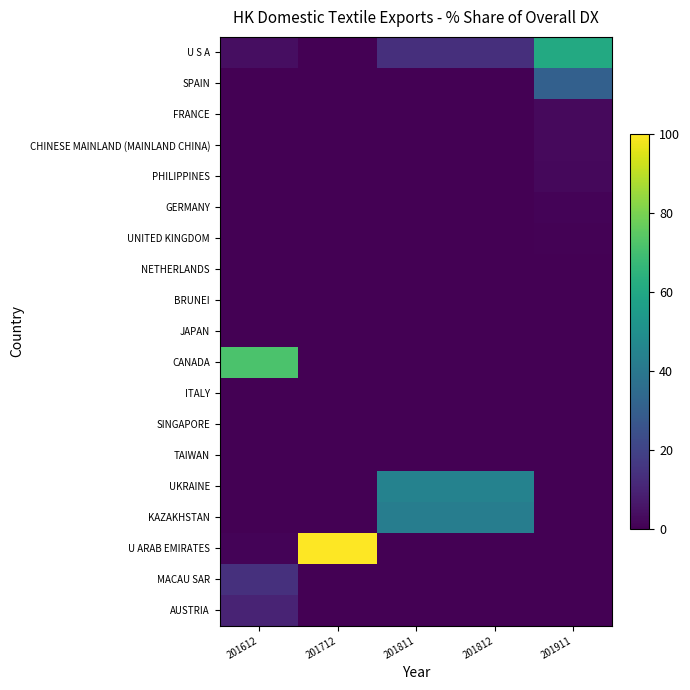

List the series in order of their peak value, highest first.

U ARAB EMIRATES, CANADA, U S A, UKRAINE, KAZAKHSTAN, SPAIN, MACAU SAR, AUSTRIA, FRANCE, CHINESE MAINLAND (MAINLAND CHINA), PHILIPPINES, GERMANY, UNITED KINGDOM, NETHERLANDS, BRUNEI, JAPAN, ITALY, SINGAPORE, TAIWAN